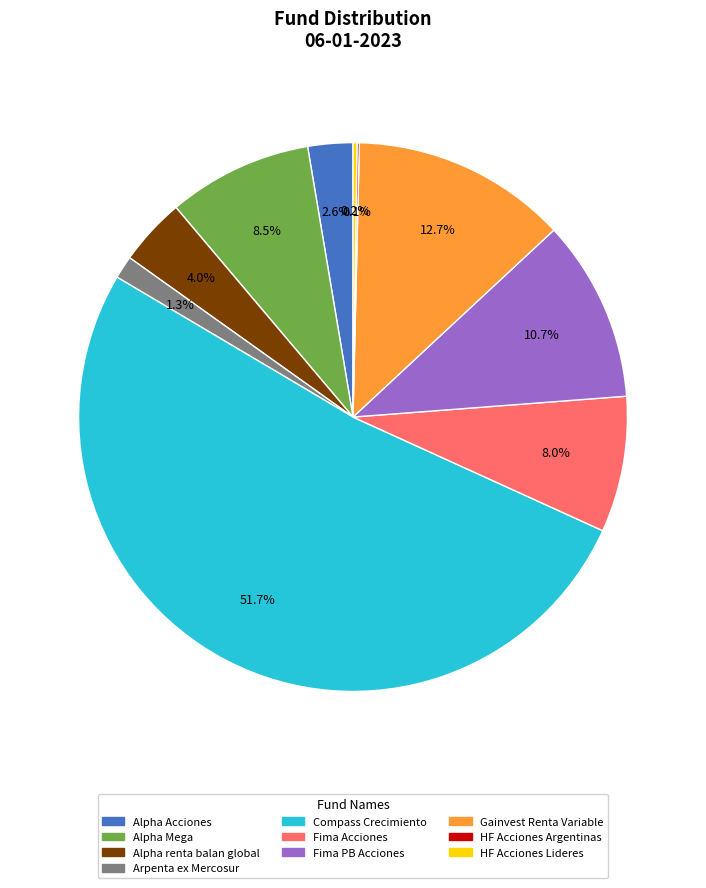

Is the sum of Compass Crecimiento and Alpha Mega greater than half?

Yes